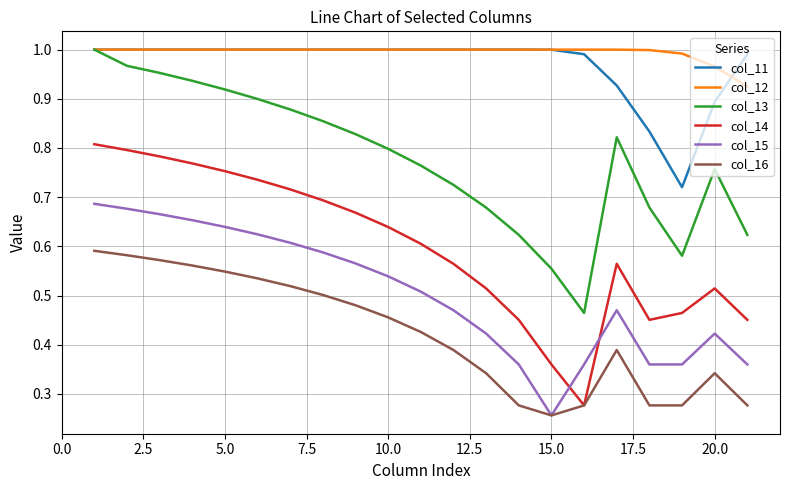

True or false: col_15 and col_12 intersect in this chart.

False